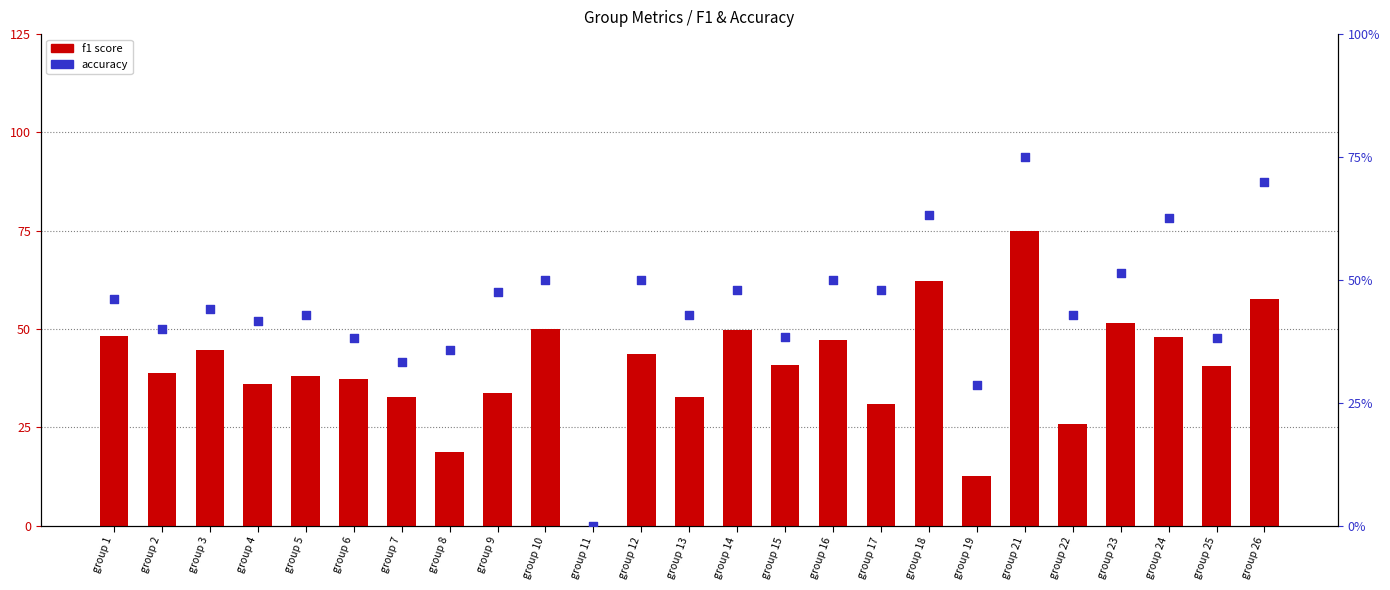

At how many categories does at least one series exceed 20?

24